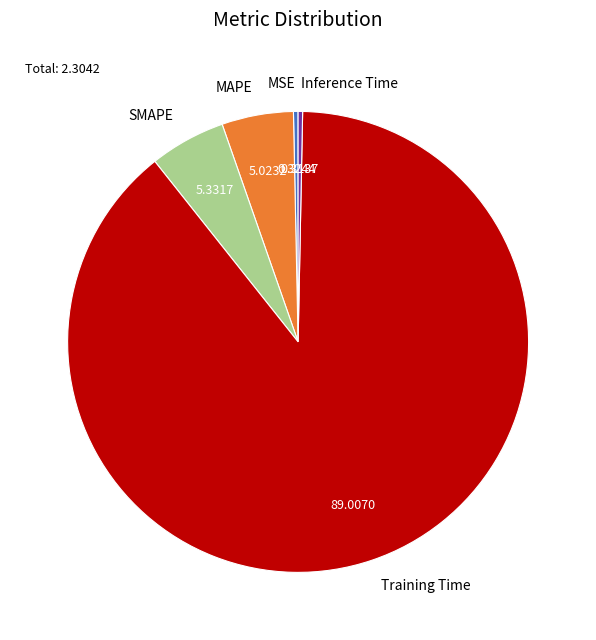

How many slices are in this pie chart?

5